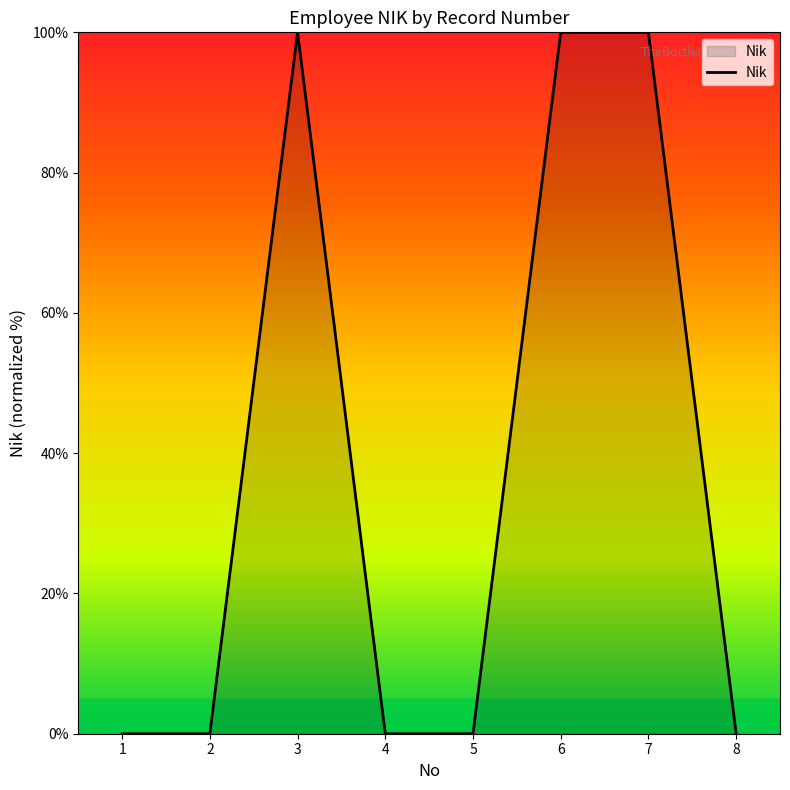

Count the number of categories in the chart.

8